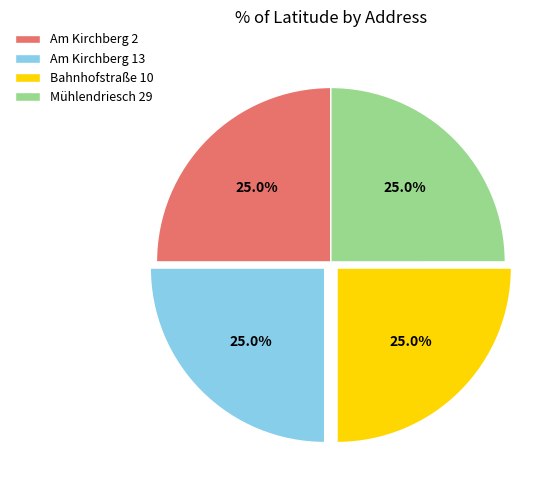

To the nearest percent, what portion does Am Kirchberg 13 represent?

25%